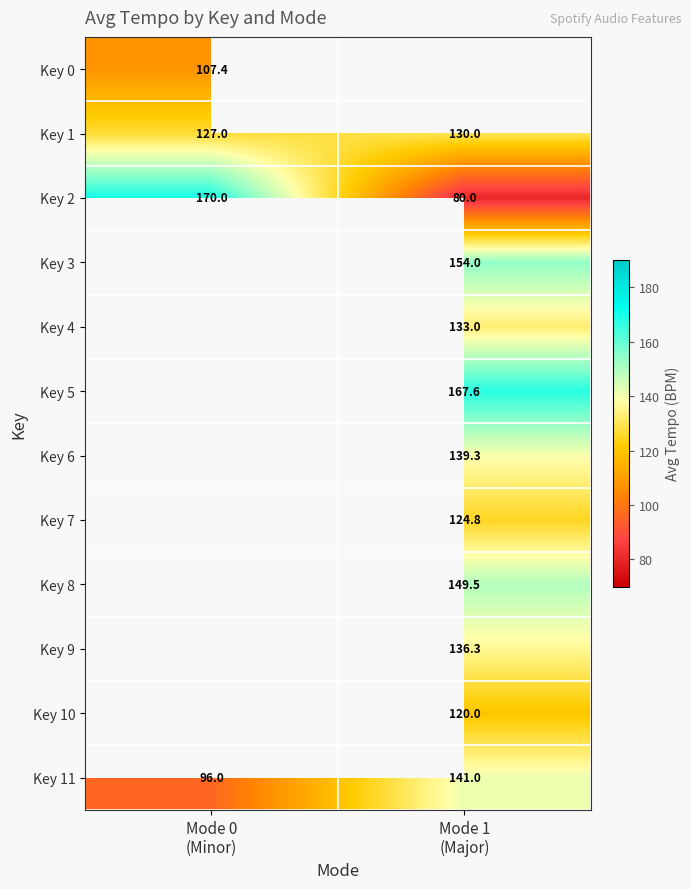

What is the minimum value shown in the chart?

80.0